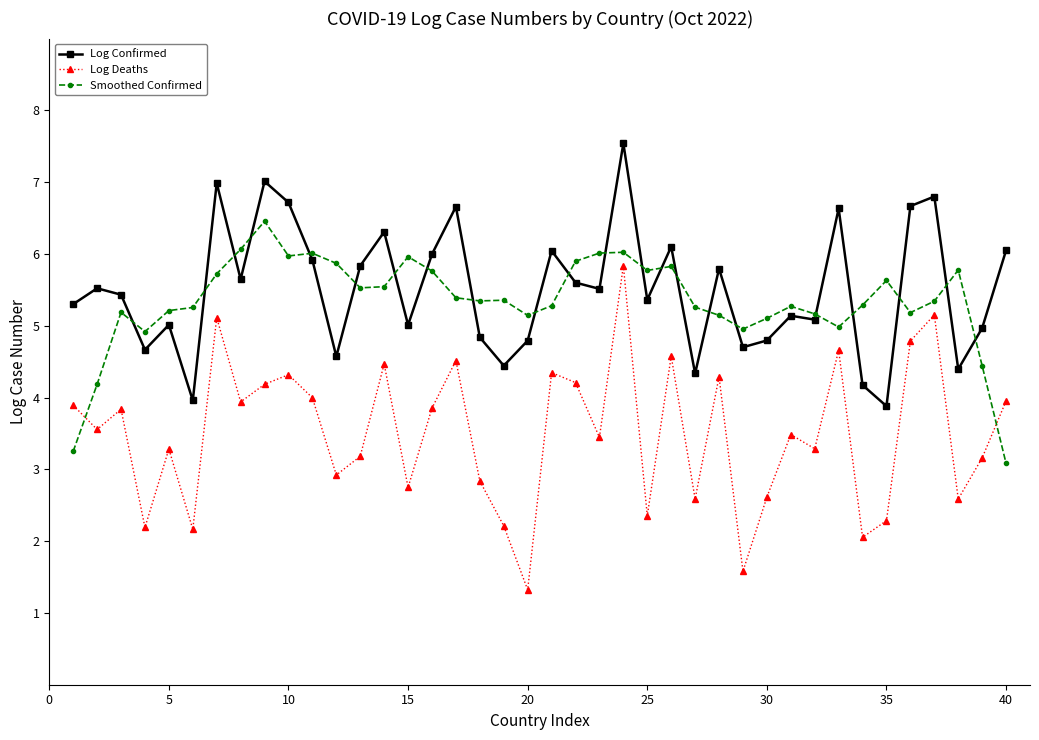

What is the sum of all Smoothed Confirmed values?

213.6